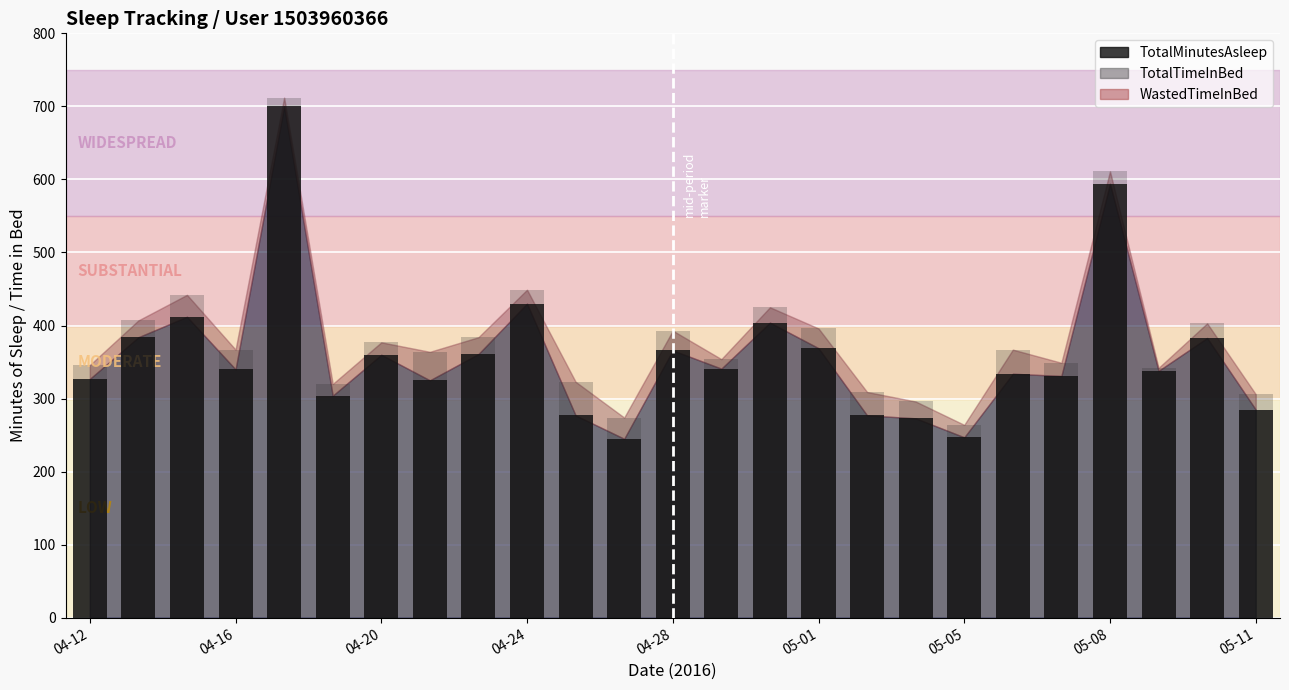

Which series changed the most between 2016-05-09 and 2016-05-10?

TotalTimeInBed